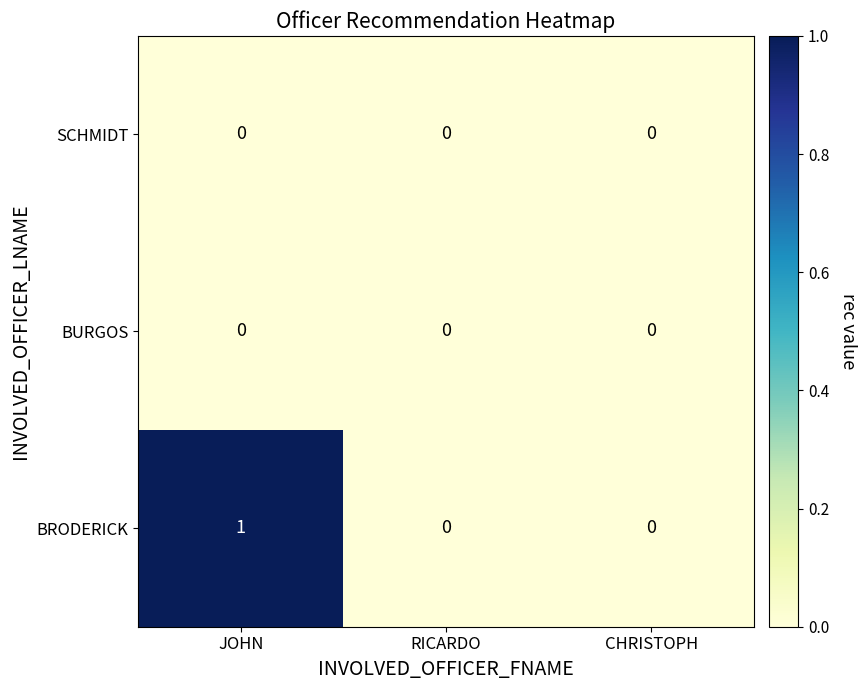

Count the number of categories in the chart.

3